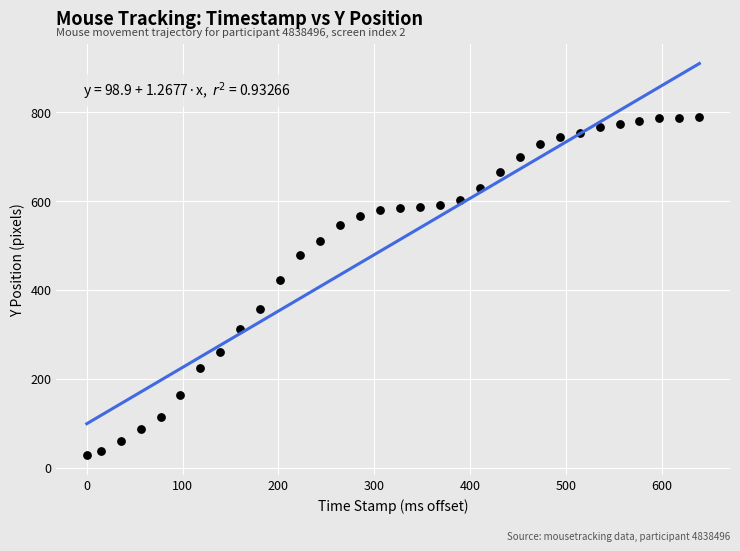

What is the range of Y values (max minus min)?

760